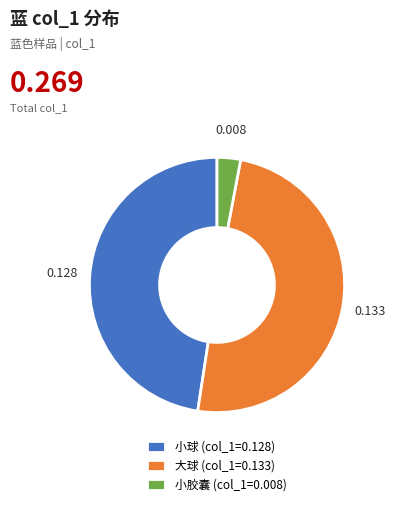

How many segments does this pie chart have?

3